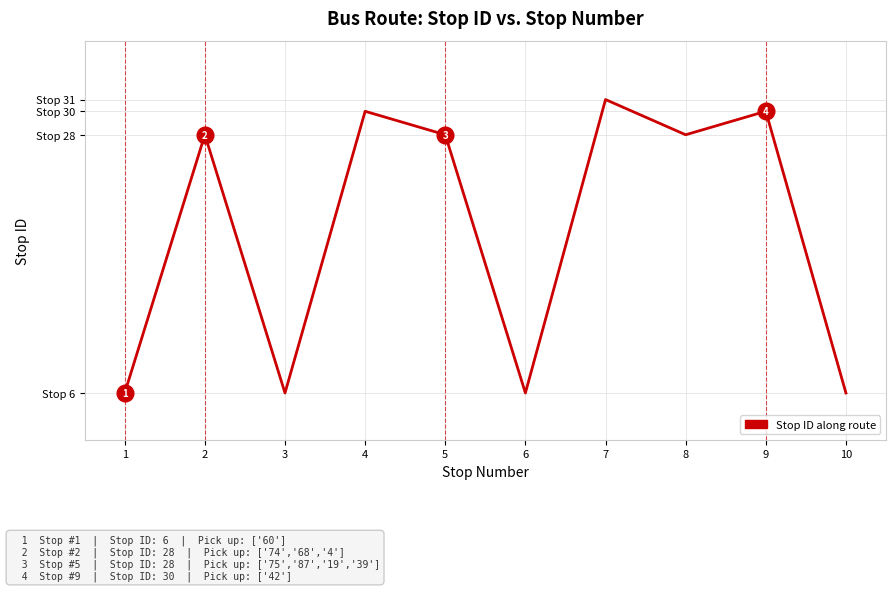

Is this an area chart (filled region under the line)?

No